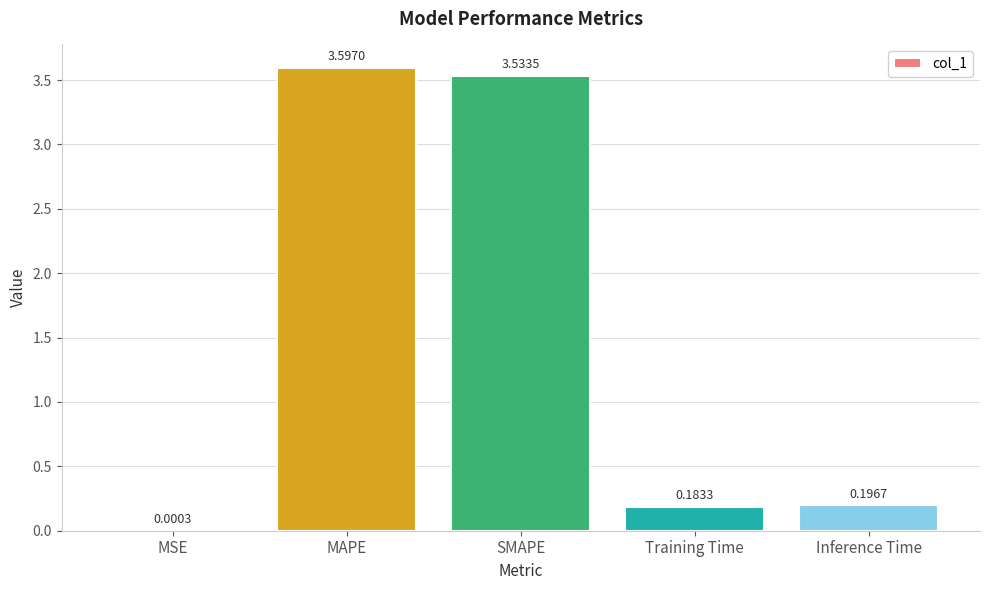

Which has a higher value, Inference Time or Training Time?

Inference Time